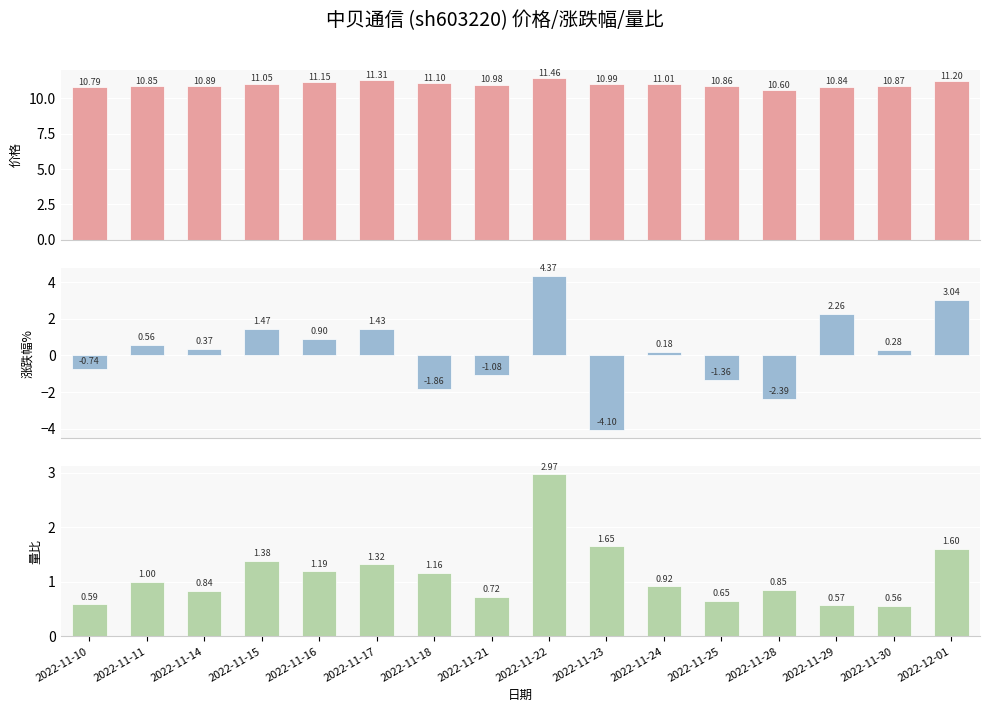

Rank the series by their maximum value, from lowest to highest.

量比, 涨跌幅%, 价格